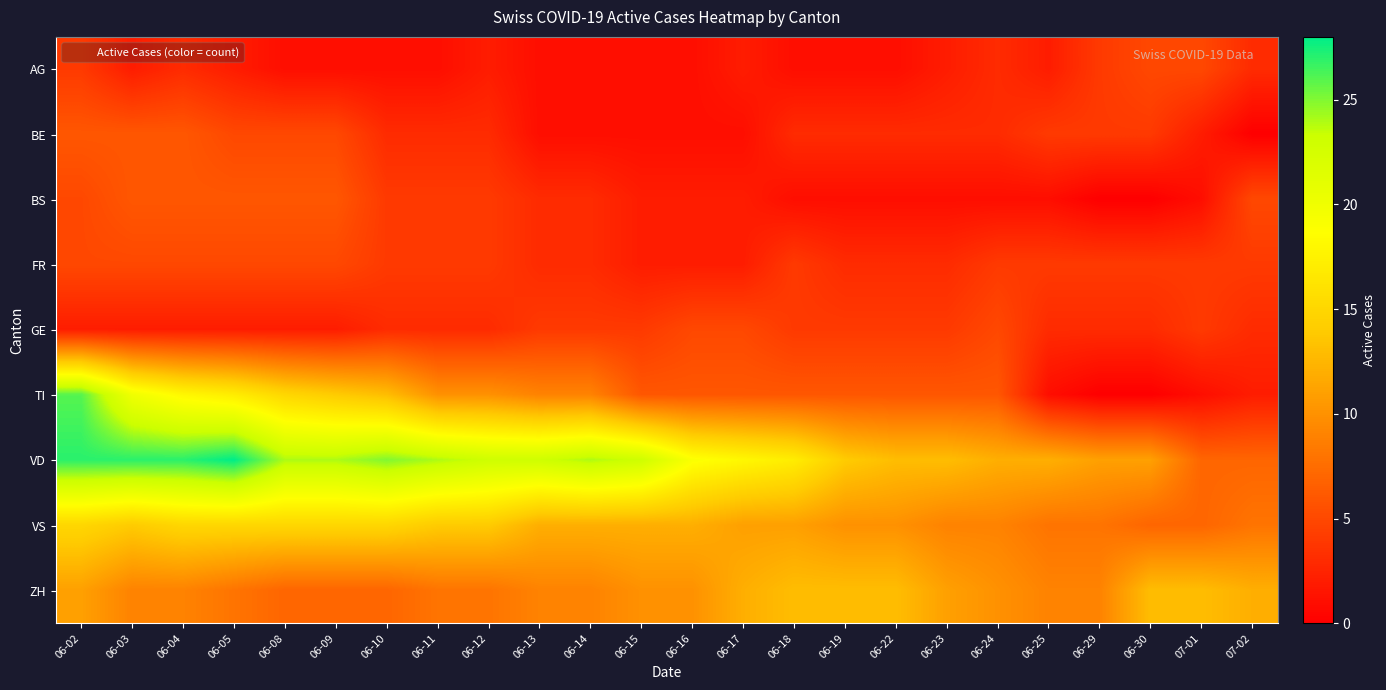

Reading right to left, what are all the values shown in this chart?

AG: 07-02=3	07-01=5	06-30=5	06-29=4	06-25=2	06-24=3	06-23=2	06-22=1	06-19=1	06-18=1	06-17=2	06-16=1	06-15=1	06-14=1	06-13=1	06-12=2	06-11=1	06-10=1	06-09=1	06-08=1	06-05=2	06-04=3	06-03=2	06-02=4
BE: 07-02=0	07-01=2	06-30=4	06-29=4	06-25=4	06-24=3	06-23=3	06-22=3	06-19=3	06-18=3	06-17=1	06-16=1	06-15=1	06-14=1	06-13=1	06-12=3	06-11=3	06-10=3	06-09=5	06-08=5	06-05=5	06-04=6	06-03=6	06-02=6
BS: 07-02=5	07-01=1	06-30=0	06-29=0	06-25=1	06-24=1	06-23=1	06-22=1	06-19=1	06-18=1	06-17=2	06-16=2	06-15=2	06-14=3	06-13=3	06-12=4	06-11=4	06-10=4	06-09=6	06-08=6	06-05=6	06-04=6	06-03=6	06-02=5
FR: 07-02=4	07-01=4	06-30=4	06-29=4	06-25=4	06-24=4	06-23=3	06-22=3	06-19=3	06-18=4	06-17=2	06-16=2	06-15=2	06-14=3	06-13=3	06-12=4	06-11=4	06-10=4	06-09=5	06-08=5	06-05=5	06-04=5	06-03=5	06-02=5
GE: 07-02=3	07-01=4	06-30=3	06-29=3	06-25=3	06-24=5	06-23=4	06-22=4	06-19=4	06-18=4	06-17=5	06-16=5	06-15=4	06-14=4	06-13=4	06-12=3	06-11=3	06-10=3	06-09=2	06-08=2	06-05=2	06-04=2	06-03=2	06-02=2
TI: 07-02=2	07-01=1	06-30=0	06-29=0	06-25=1	06-24=6	06-23=6	06-22=6	06-19=6	06-18=6	06-17=6	06-16=6	06-15=6	06-14=9	06-13=9	06-12=10	06-11=10	06-10=13	06-09=14	06-08=15	06-05=17	06-04=18	06-03=20	06-02=26
VD: 07-02=7	07-01=7	06-30=11	06-29=11	06-25=12	06-24=12	06-23=13	06-22=13	06-19=14	06-18=17	06-17=18	06-16=19	06-15=23	06-14=24	06-13=23	06-12=23	06-11=24	06-10=25	06-09=24	06-08=24	06-05=28	06-04=27	06-03=27	06-02=27
VS: 07-02=8	07-01=7	06-30=7	06-29=8	06-25=8	06-24=9	06-23=9	06-22=10	06-19=10	06-18=11	06-17=11	06-16=12	06-15=12	06-14=12	06-13=12	06-12=14	06-11=14	06-10=15	06-09=15	06-08=15	06-05=15	06-04=15	06-03=14	06-02=15
ZH: 07-02=12	07-01=13	06-30=13	06-29=9	06-25=9	06-24=10	06-23=11	06-22=13	06-19=13	06-18=13	06-17=12	06-16=10	06-15=10	06-14=9	06-13=9	06-12=8	06-11=8	06-10=7	06-09=7	06-08=7	06-05=8	06-04=9	06-03=9	06-02=11